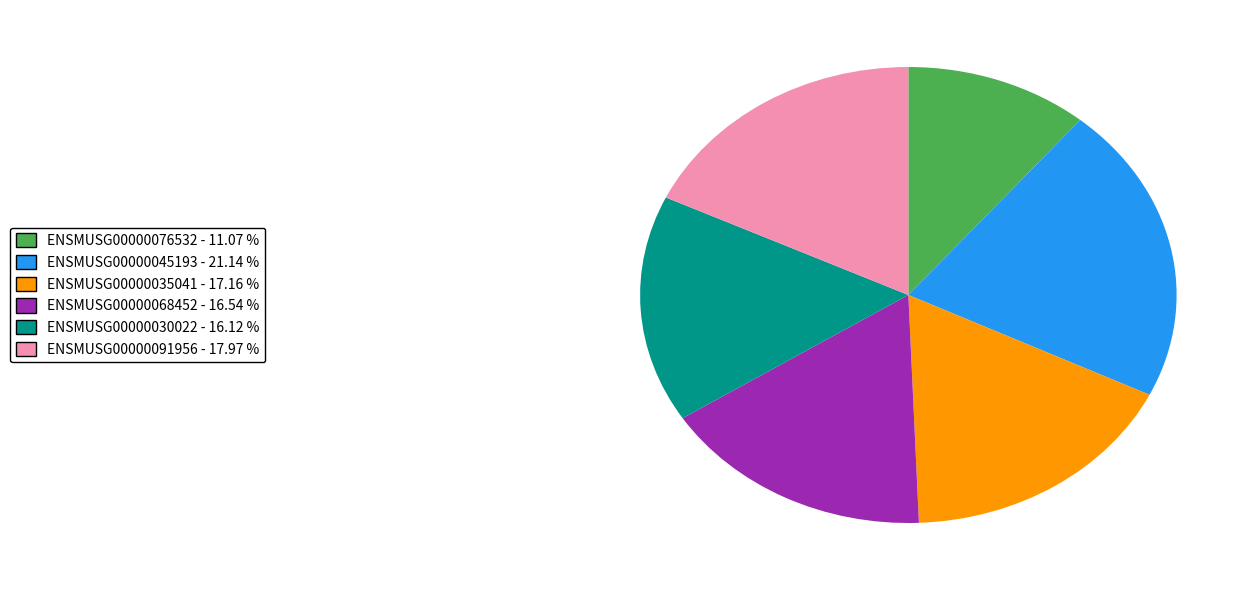

Which slice is the largest?

ENSMUSG00000045193